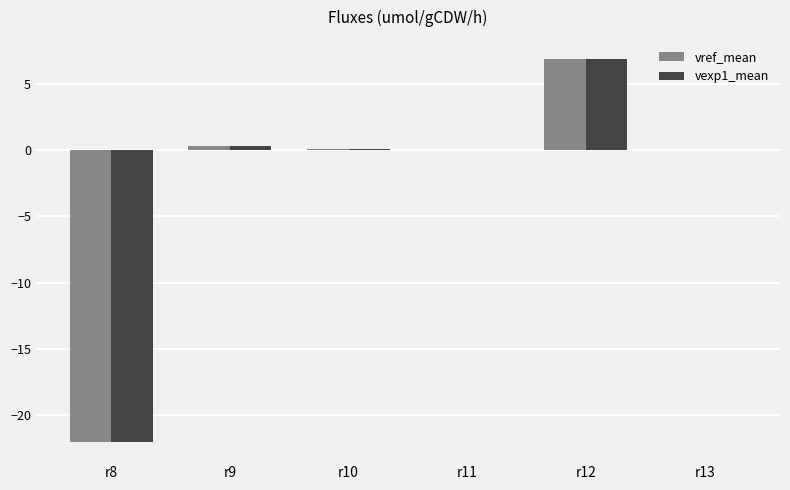

How many categories are shown in the chart?

6